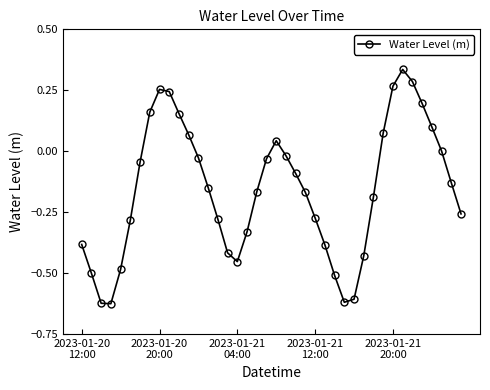

What is the difference between the maximum and minimum values?

1.0